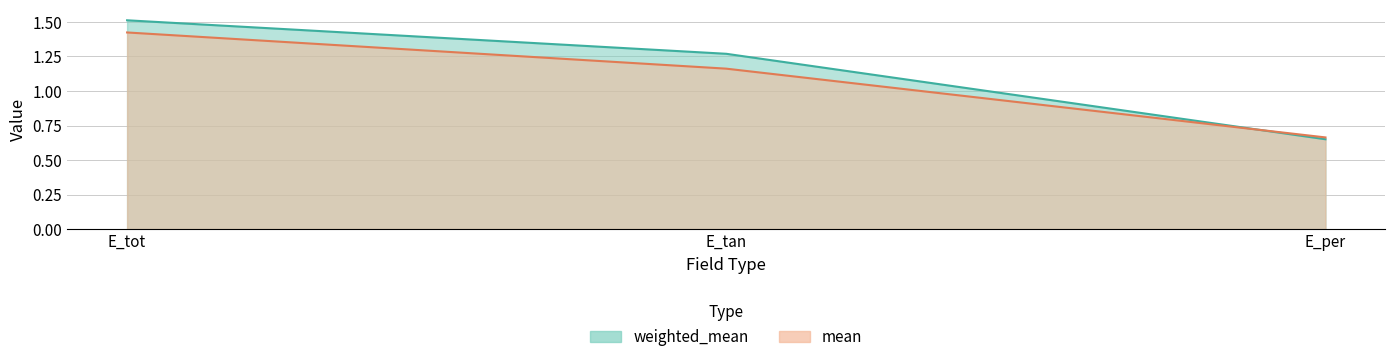

Read the mean value at E_tan.

1.2